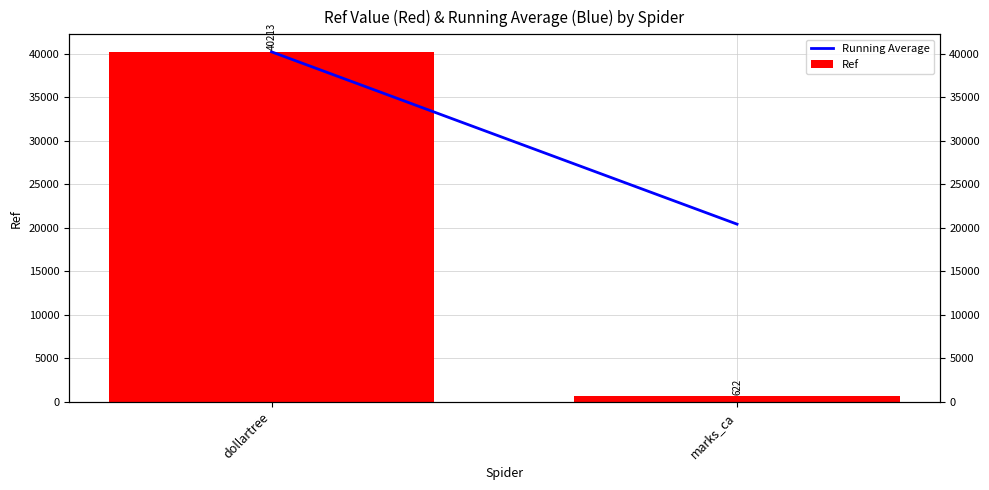

What is the average value of the Running Average series?

30315.2